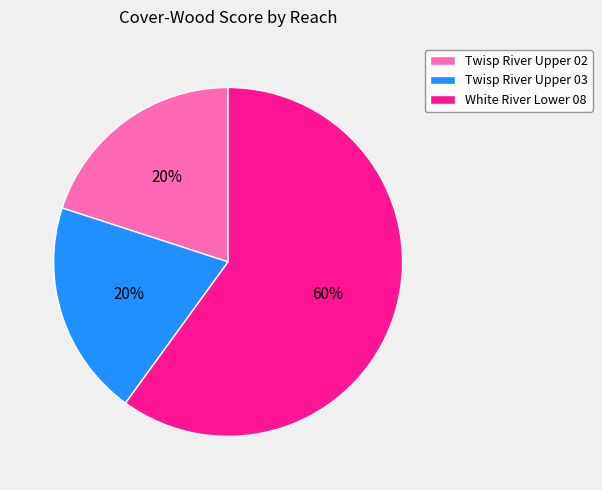

The Twisp River Upper 03 slice represents 20% of the pie. True or false?

True